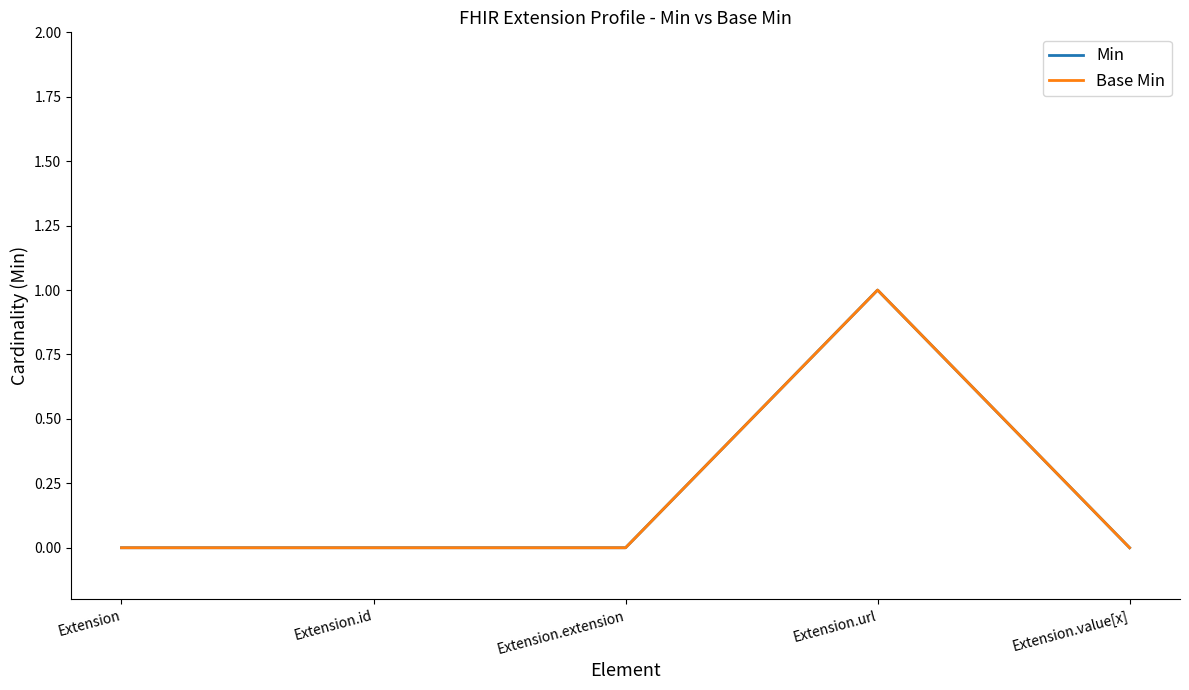

Is this an area chart (filled region under the line)?

No